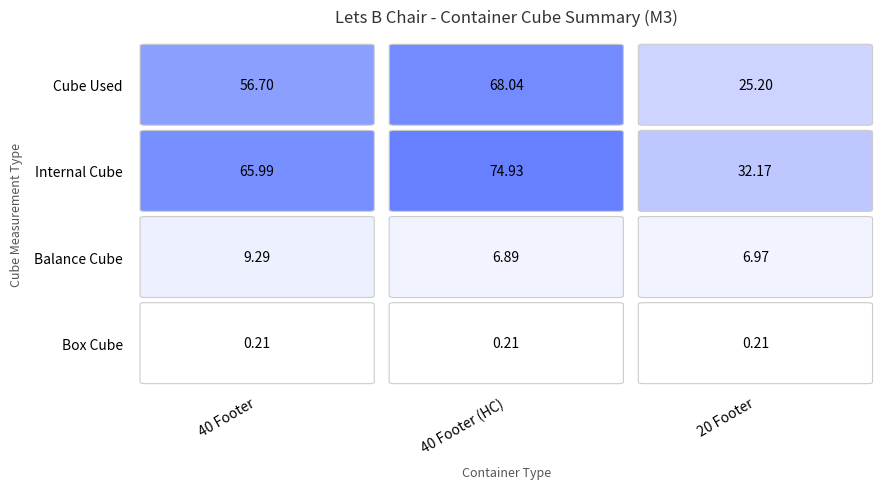

What is the difference between the maximum and minimum values in the 40 Footer (HC) series?

74.7